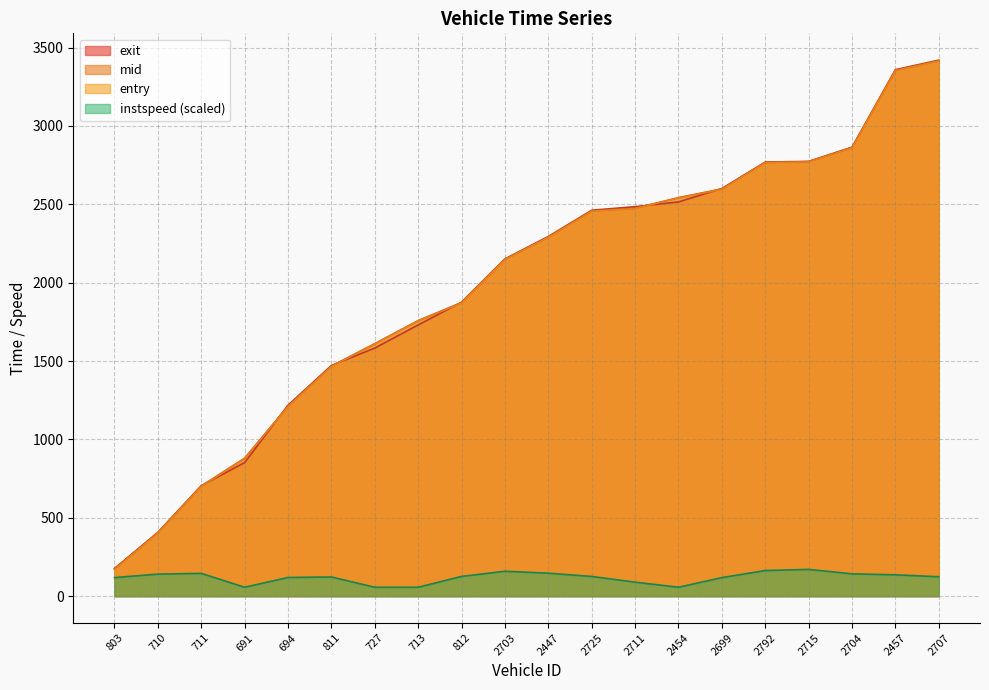

True or false: mid has a value of 1873.2 at 812.

True